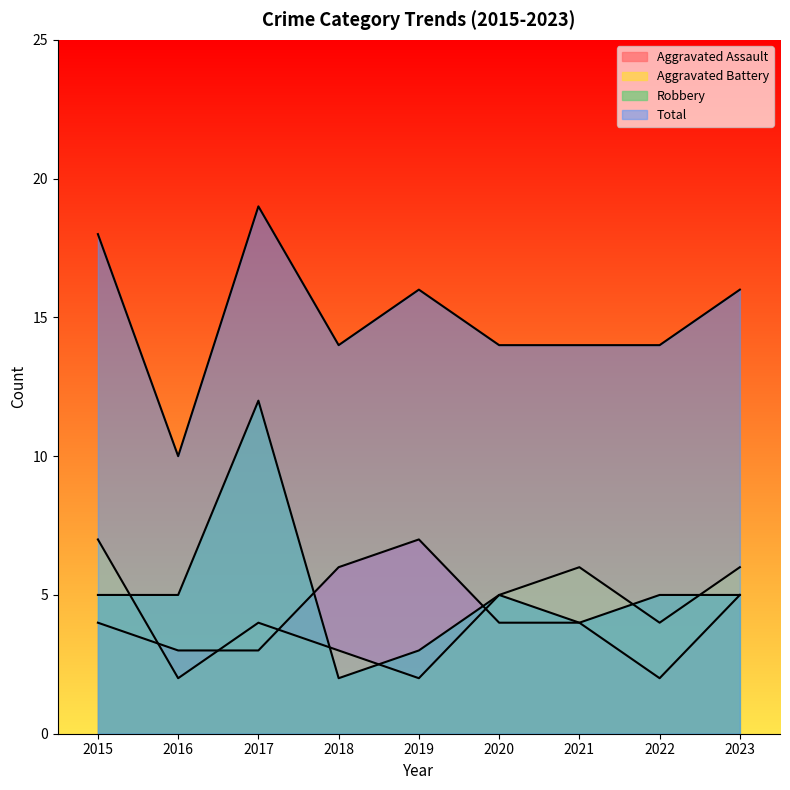

How many times do Robbery and Aggravated Battery cross each other?

5